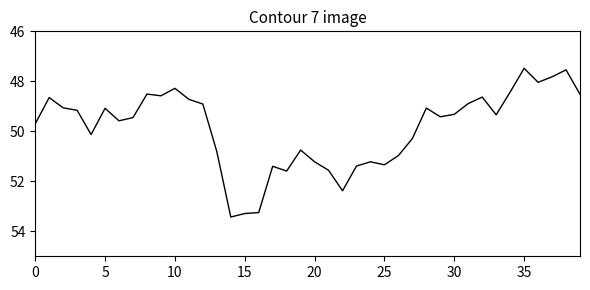

What is the average value?

49.9